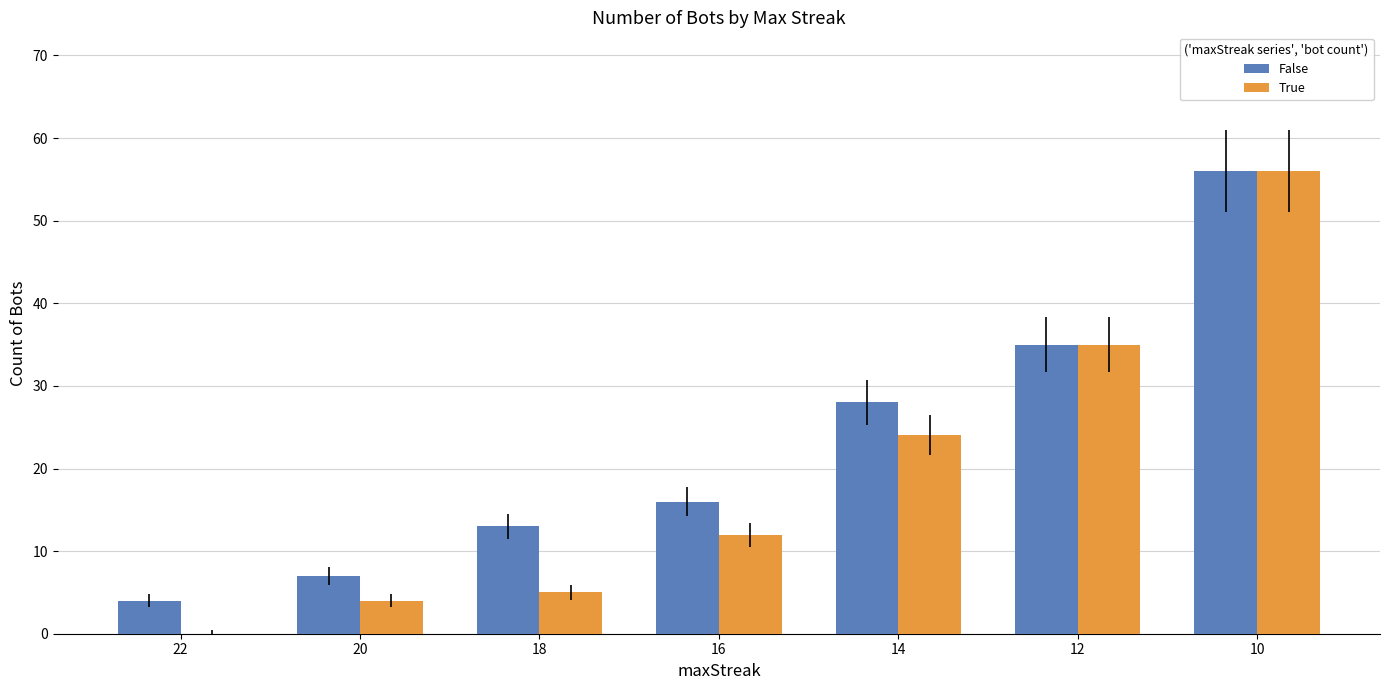

What is the maximum value shown in the chart?

56